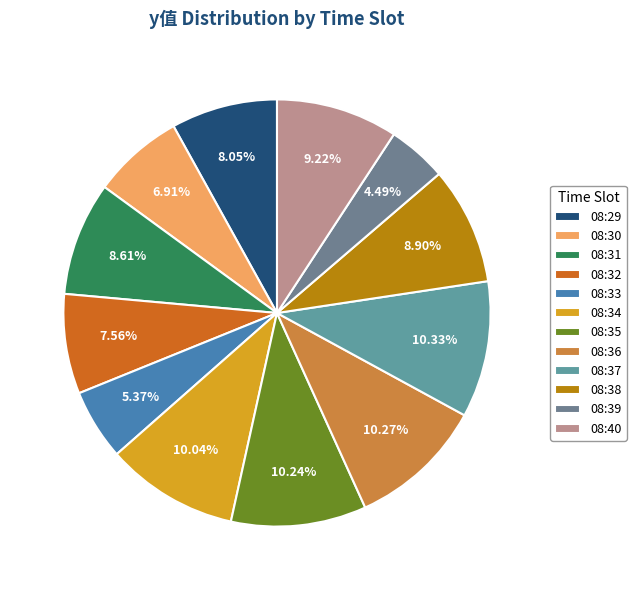

Is there a majority slice in this chart?

No